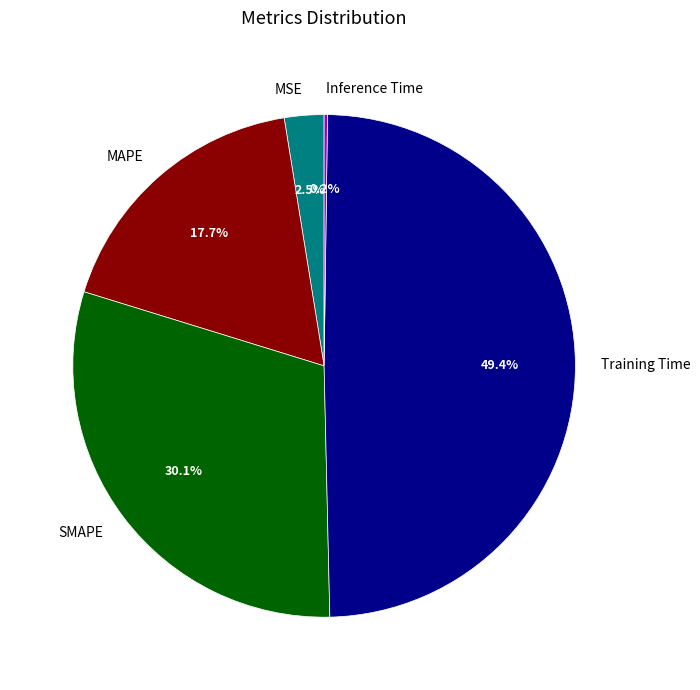

Which has a higher value, Training Time or MSE?

Training Time